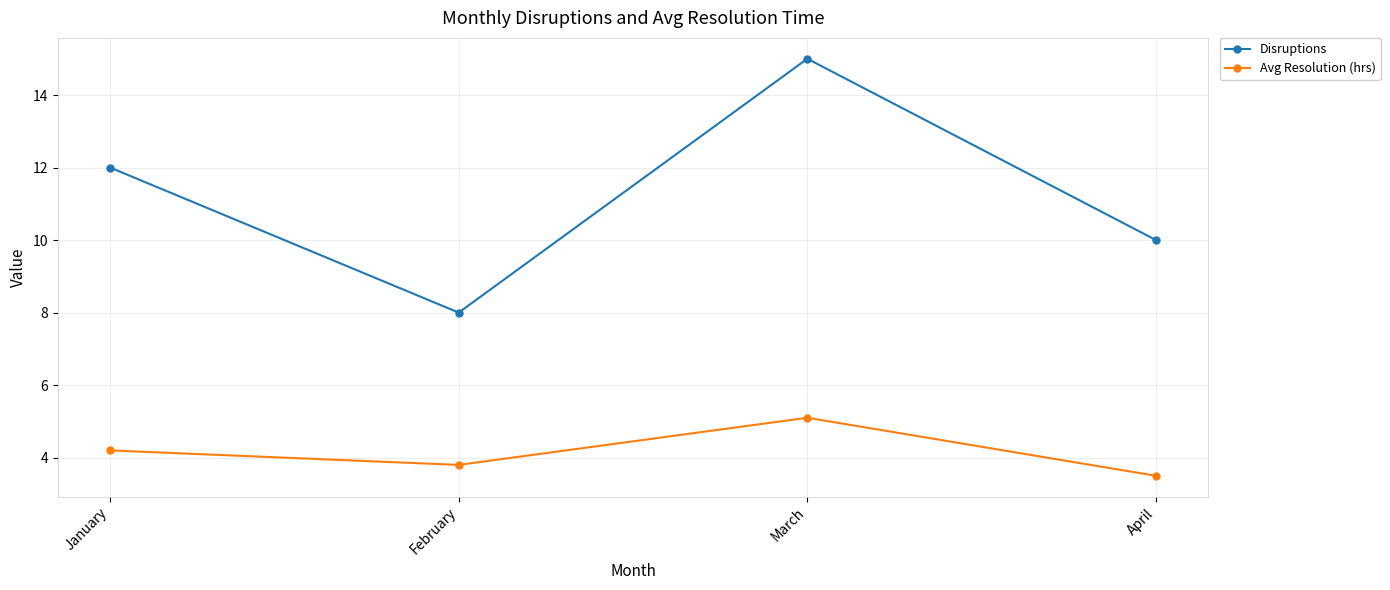

Is it true that Disruptions equals 15.0 at March?

True